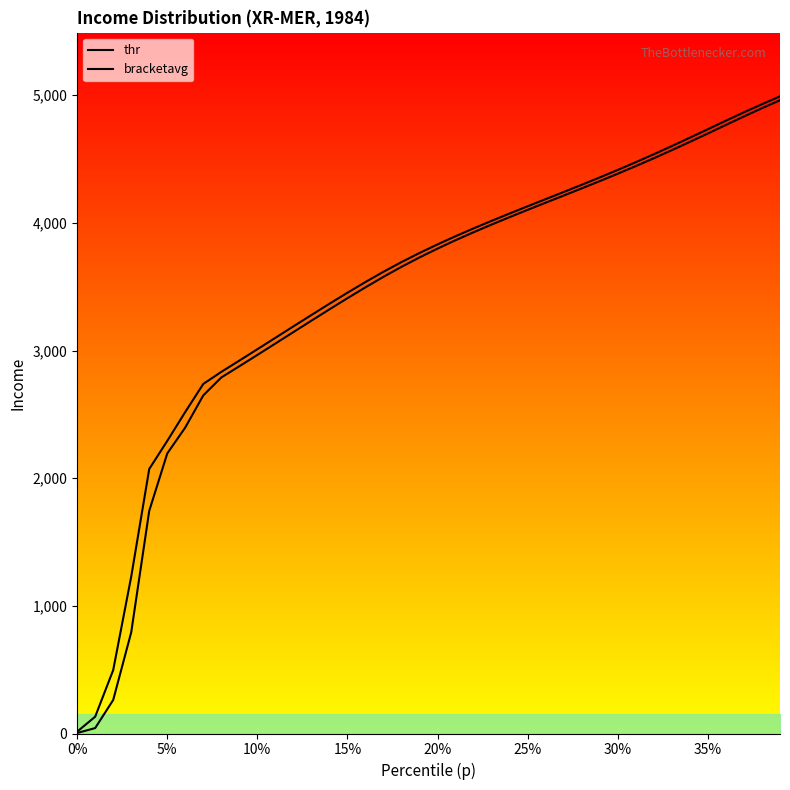

What is the difference between the second highest and minimum values in the bracketavg series?

4915.5